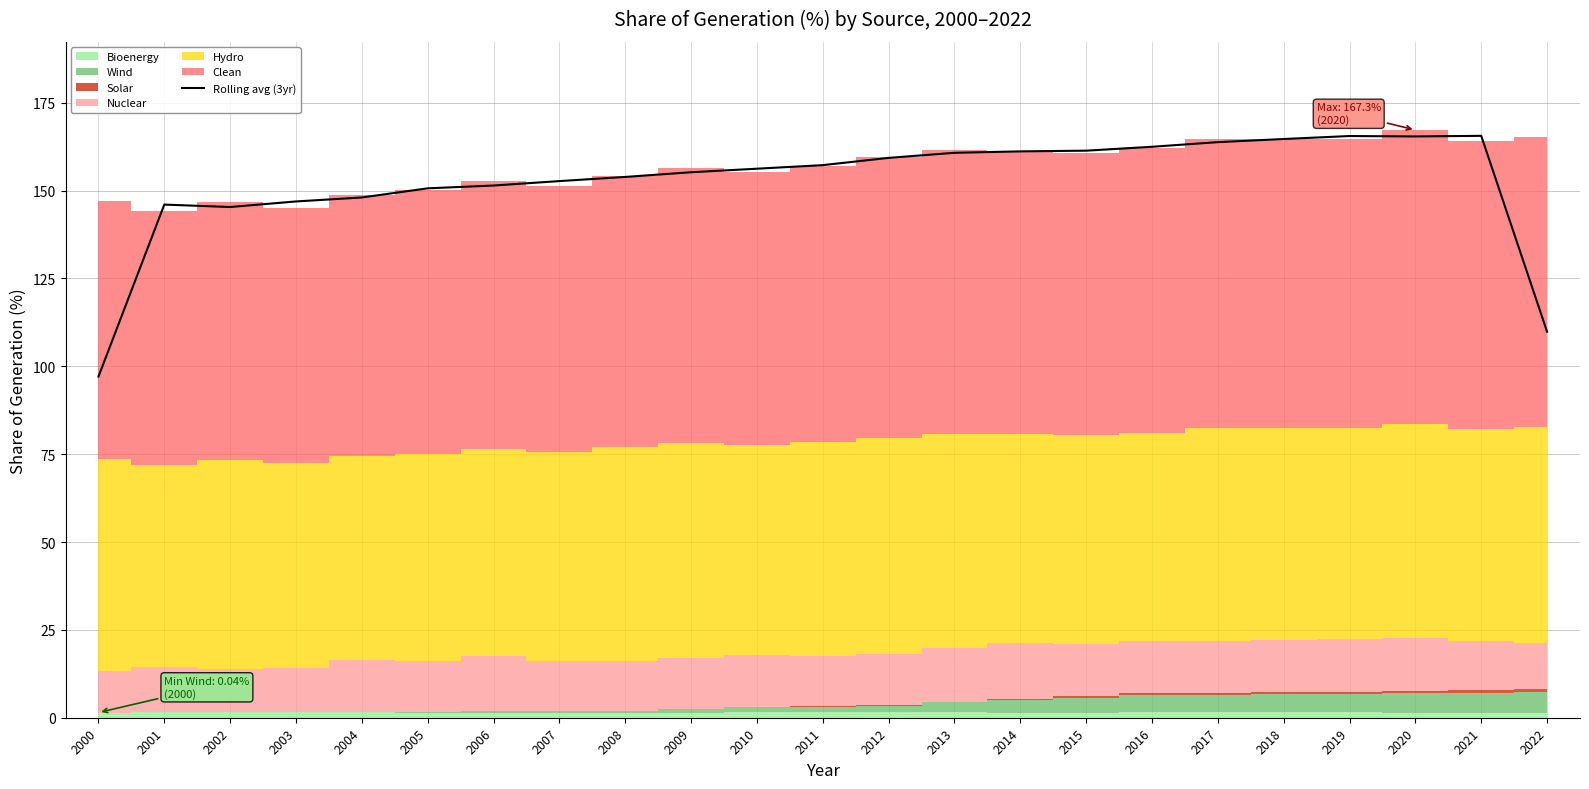

How many points are lower than both their immediate neighbors (excluding endpoints)?

2